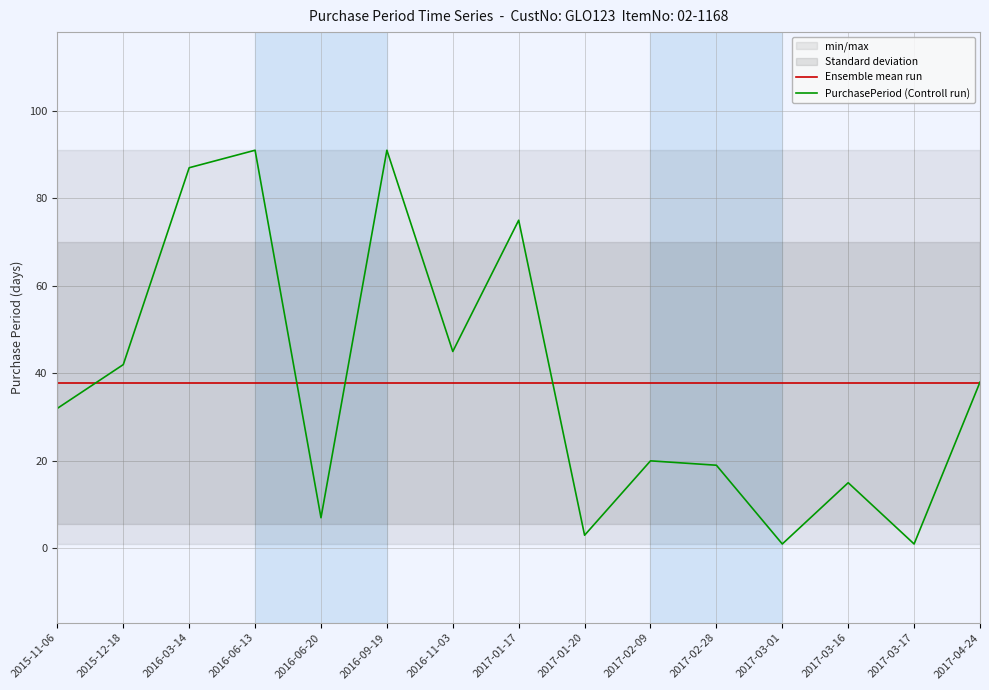

What is the label of the 1st point from the right?

2017-04-24